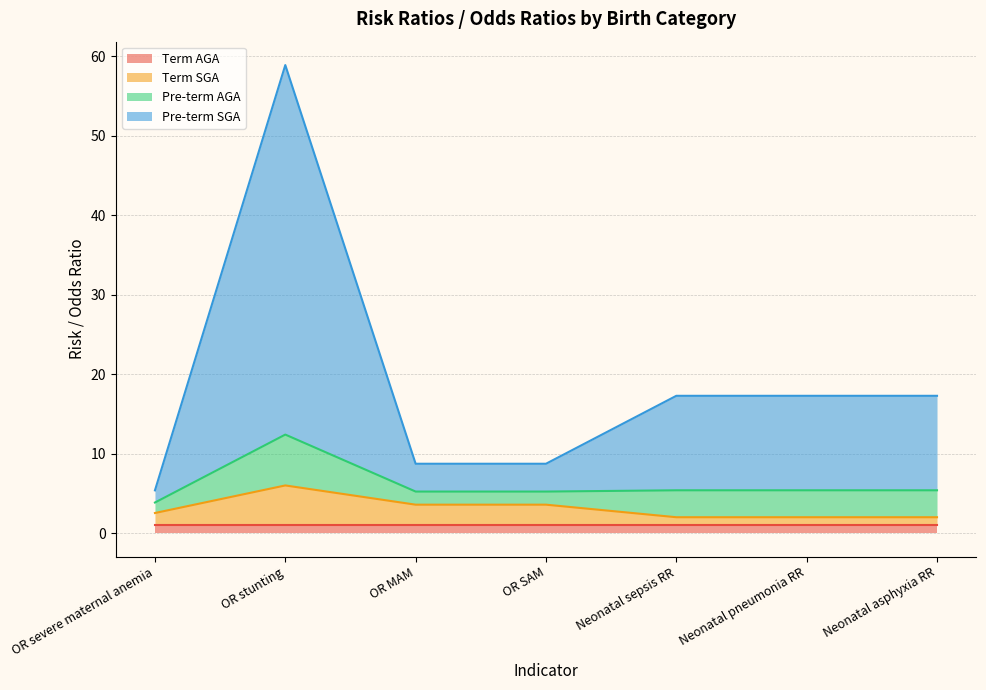

At which category is the sum across all series the highest?

OR stunting